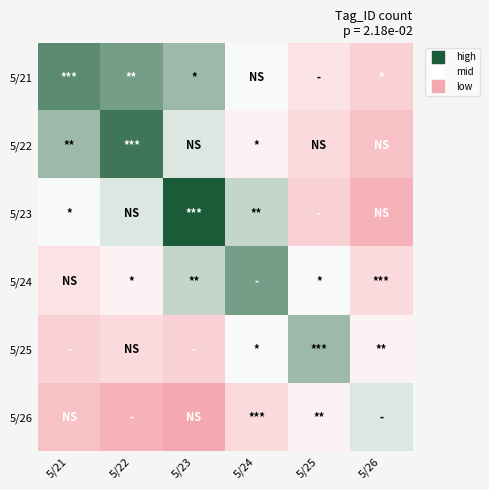

What is the difference between the highest and lowest values at 5/25?

17